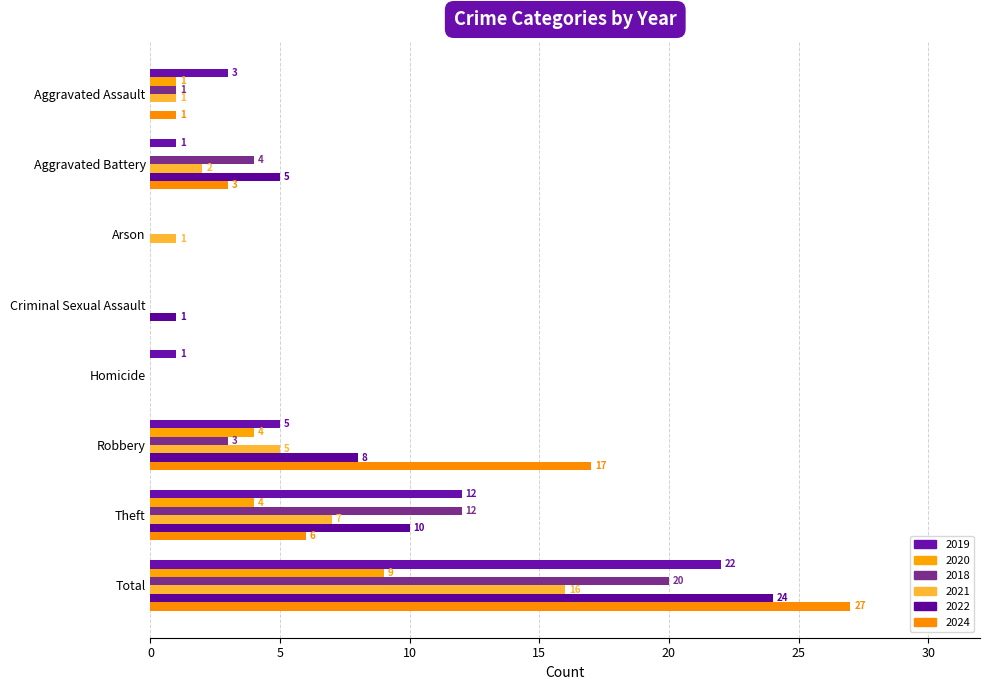

What is the greatest value displayed?

27